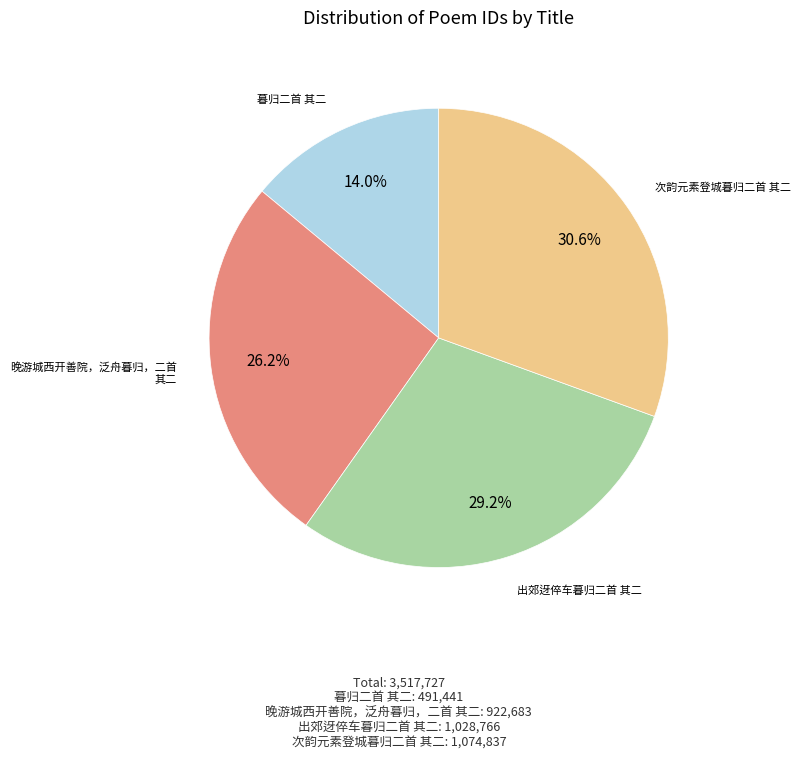

Which slice is the smallest?

暮归二首 其二